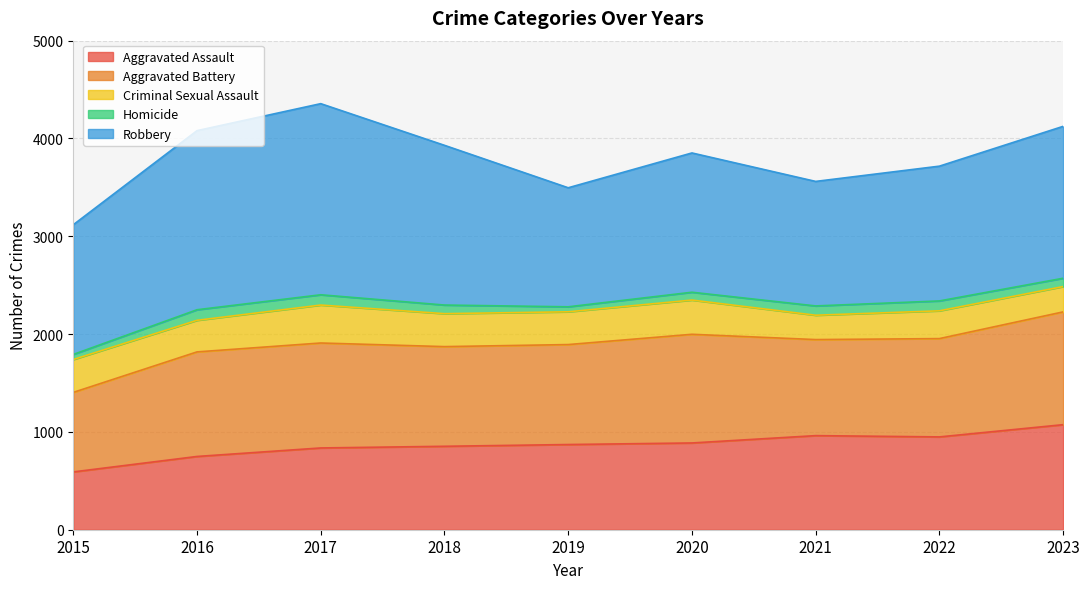

Reading left to right, what are all the values shown in this chart?

Aggravated Assault: 2015=591	2016=749	2017=836	2018=853	2019=871	2020=887	2021=962	2022=949	2023=1074
Aggravated Battery: 2015=813	2016=1069	2017=1073	2018=1019	2019=1022	2020=1111	2021=982	2022=1005	2023=1153
Criminal Sexual Assault: 2015=336	2016=323	2017=388	2018=337	2019=335	2020=350	2021=249	2022=284	2023=259
Homicide: 2015=52	2016=108	2017=105	2018=88	2019=51	2020=80	2021=95	2022=101	2023=85
Robbery: 2015=1326	2016=1831	2017=1954	2018=1633	2019=1217	2020=1424	2021=1273	2022=1378	2023=1553